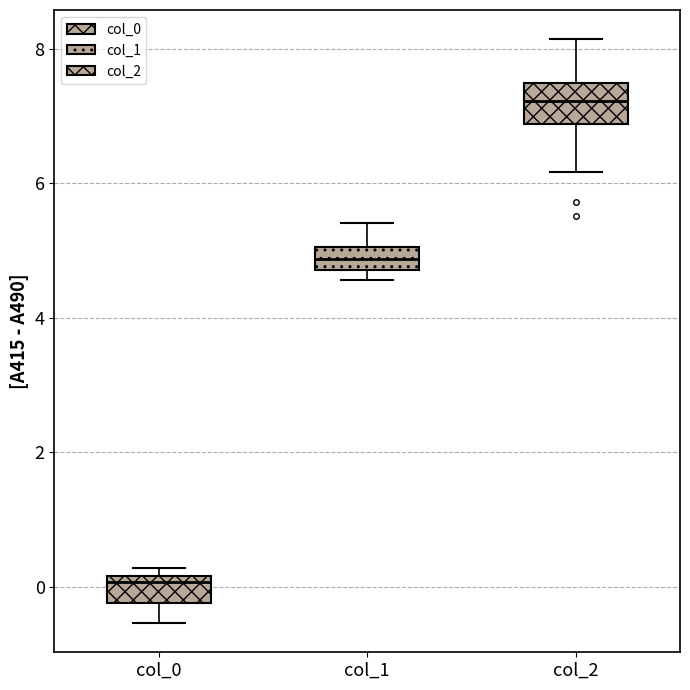

Where is the upper edge of the box for col_1 on the y-axis? The values are not printed on the chart, so give them approximately, as read against the axis.

5.0